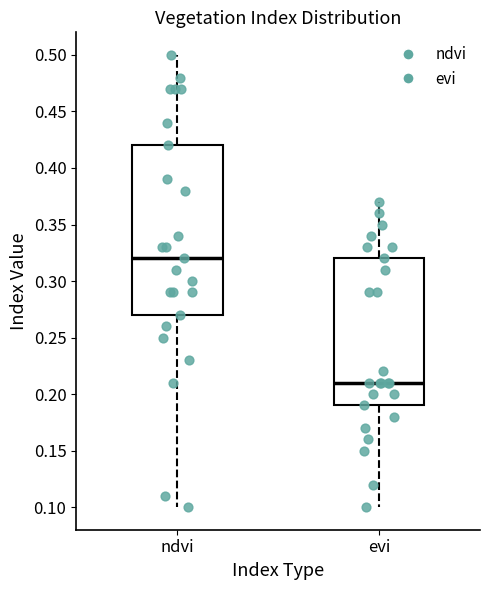

Reading left to right, transcribe this box plot: for each box, give where its median line is, the range the box spans, and where its two whiskers end, as read against the y-axis. The values are not printed on the chart, so give them approximately, as read against the axis.

ndvi: median 0.32, box 0.27 to 0.42, whiskers 0.10 to 0.50
evi: median 0.21, box 0.19 to 0.32, whiskers 0.10 to 0.37